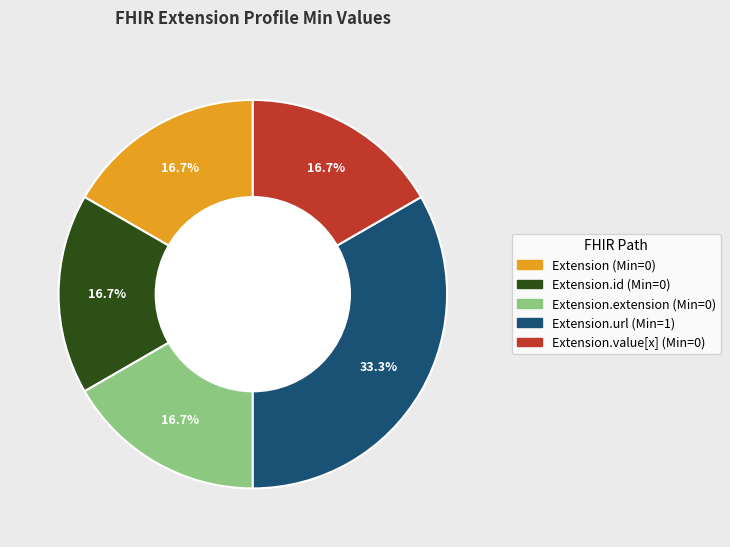

Is there any slice that represents more than half of the pie?

No